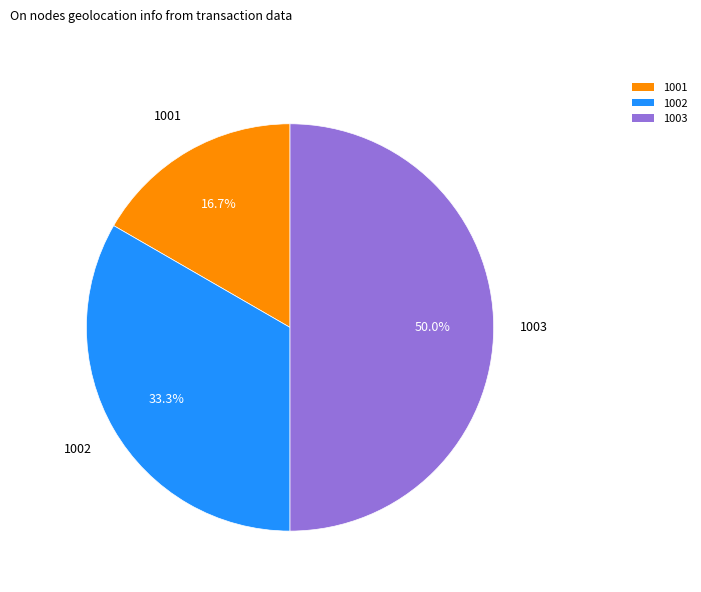

To the nearest percent, what percentage of the pie is 1001?

17%